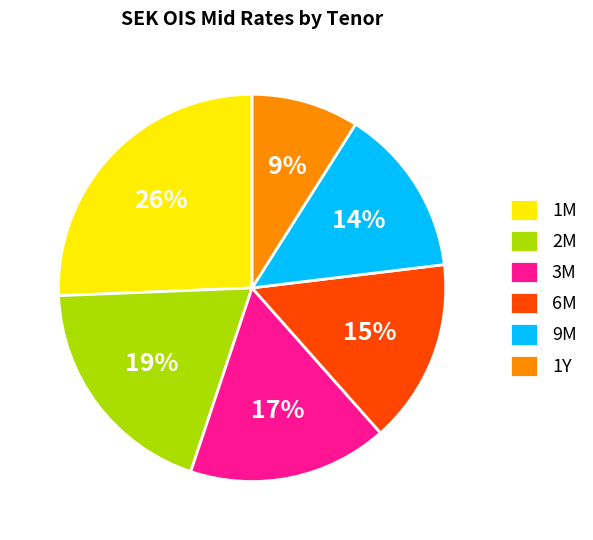

Which has a higher value, 1M or 6M?

1M